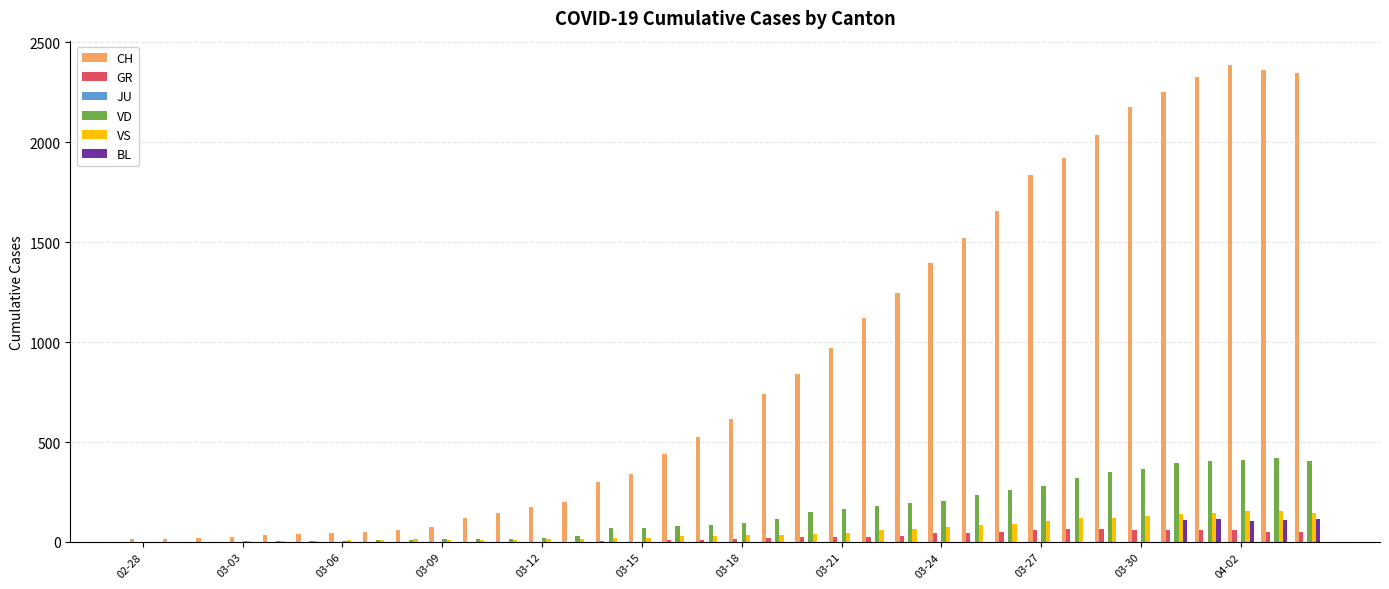

What is the sum of all VD values?

5390